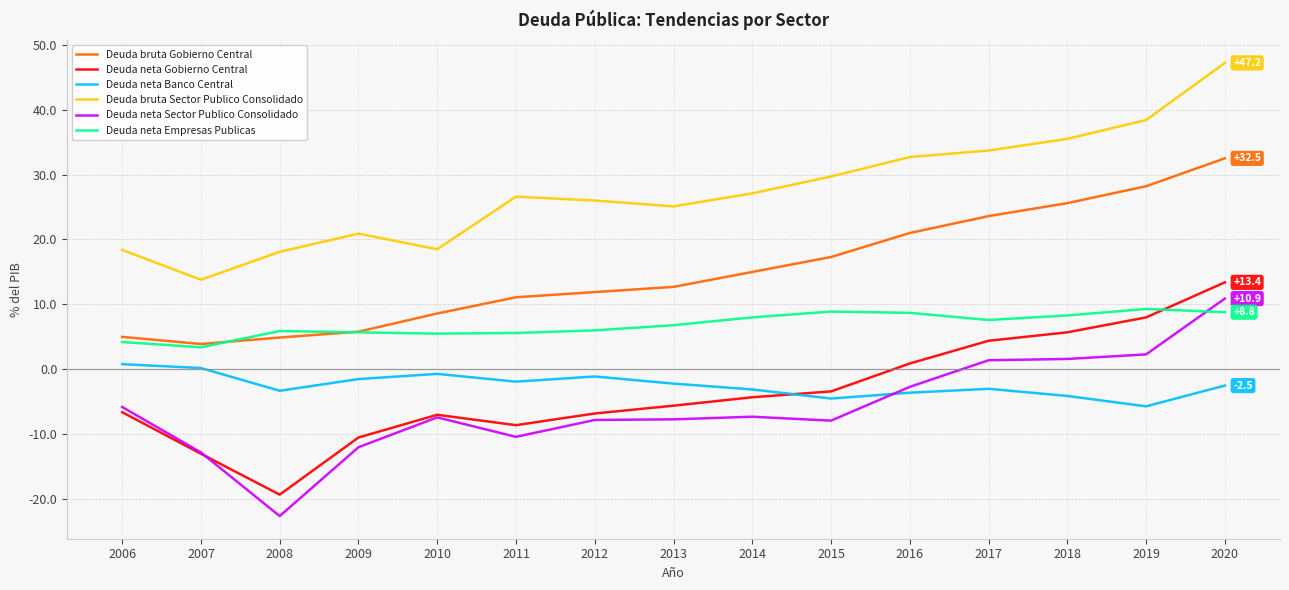

Is it true that Deuda bruta Gobierno Central equals 32.5 at 2020?

True